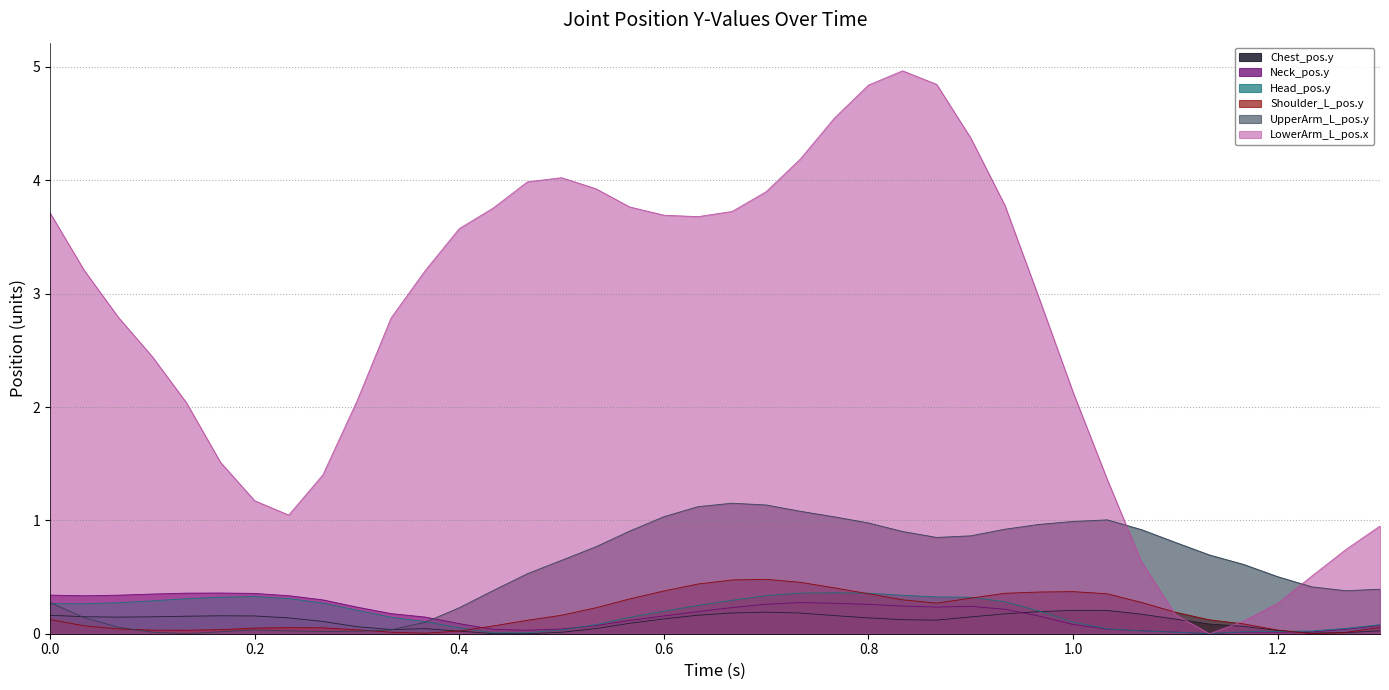

Is it true that Head_pos.y equals 0.0 at 1.23333?

False